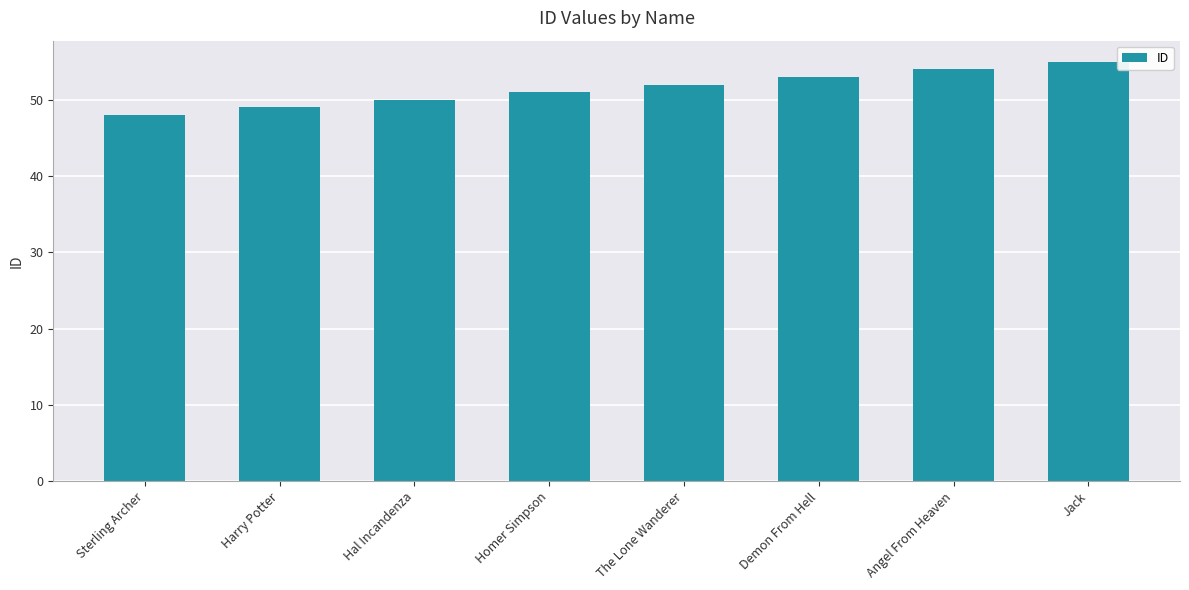

Where is the data nearest to the value 51?

Homer Simpson